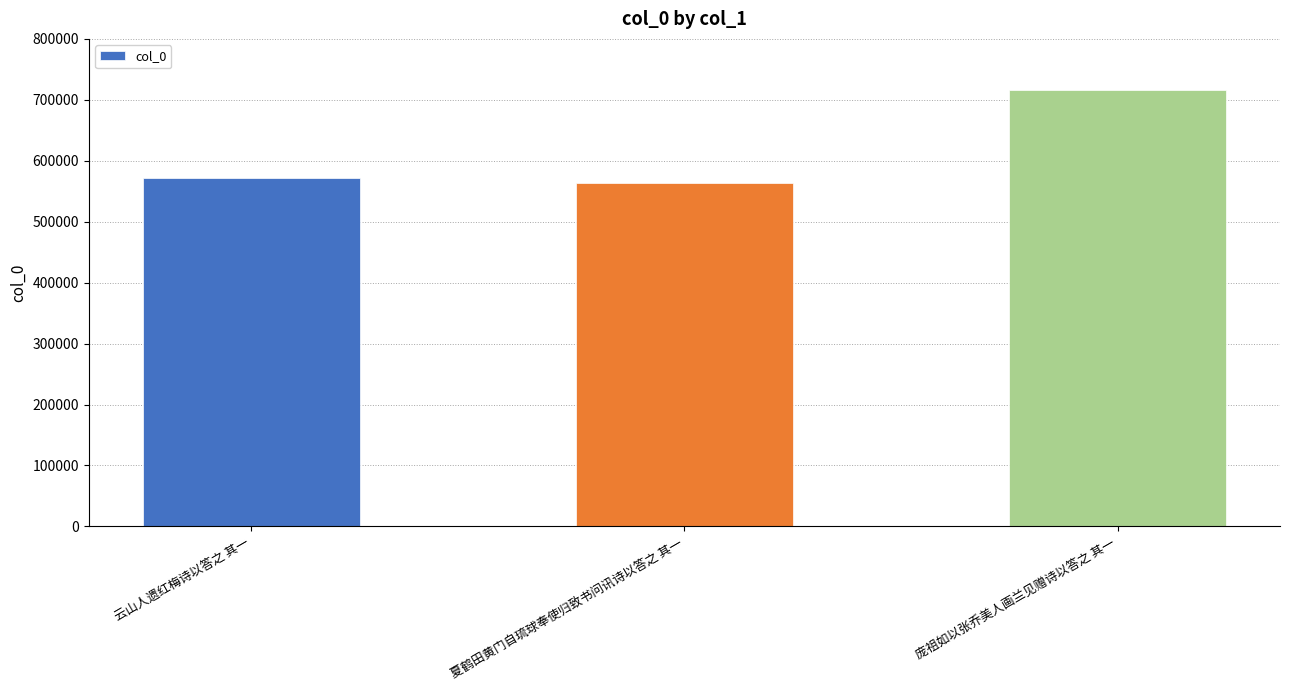

At which label is the value closest to 639369?

云山人遗红梅诗以答之 其一